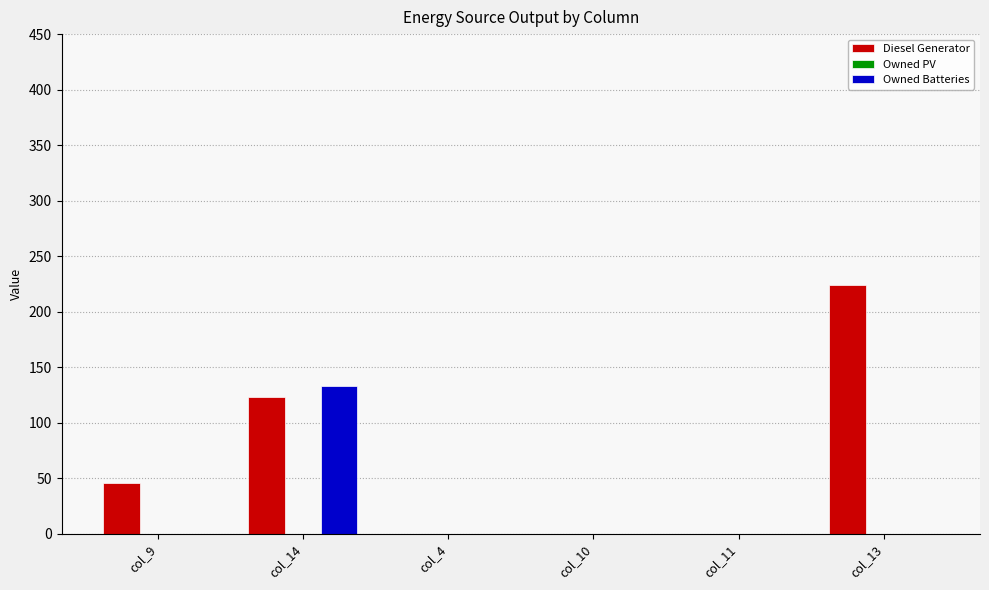

Count the number of categories in the chart.

6